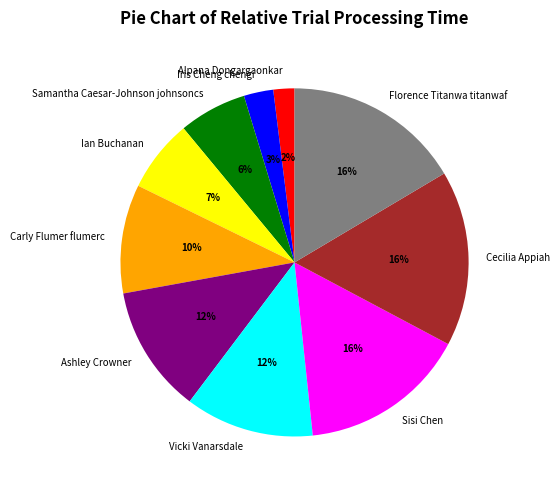

Which slice is the smallest?

Alpana Dongargaonkar